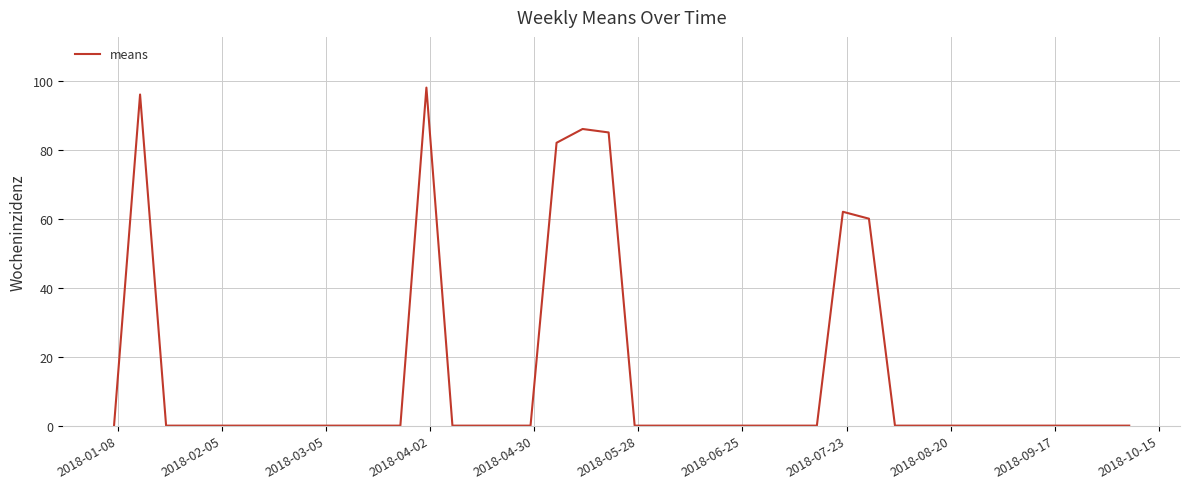

What is the difference between the maximum and minimum values?

98